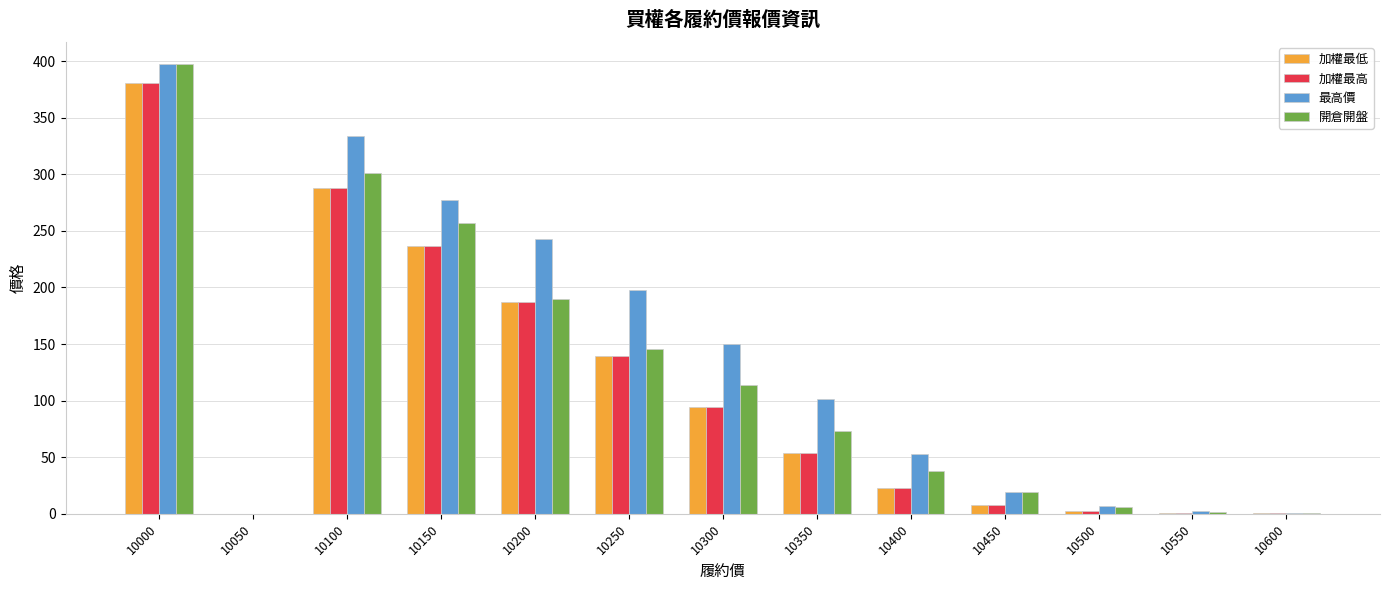

What is the sum of all 加權最高 values?

1414.5